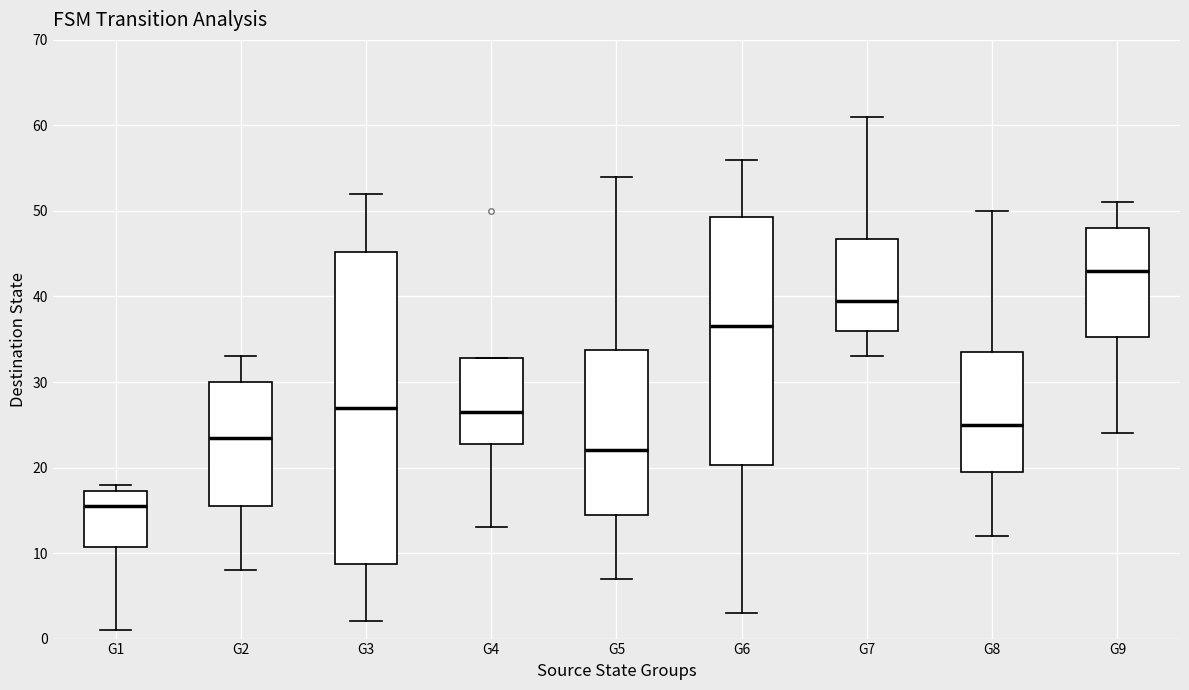

Where is the upper edge of the box for G5 on the y-axis? The values are not printed on the chart, so give them approximately, as read against the axis.

34